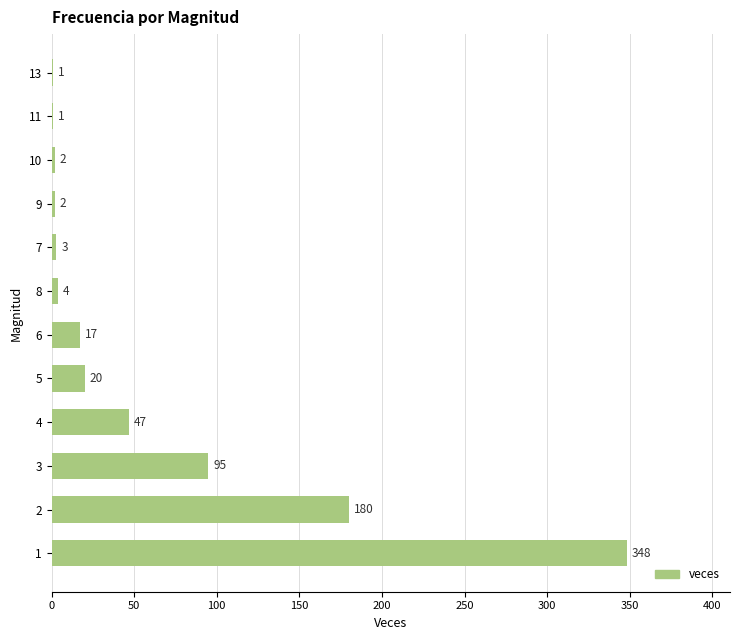

True or false: the data shows 2 at 9.

True